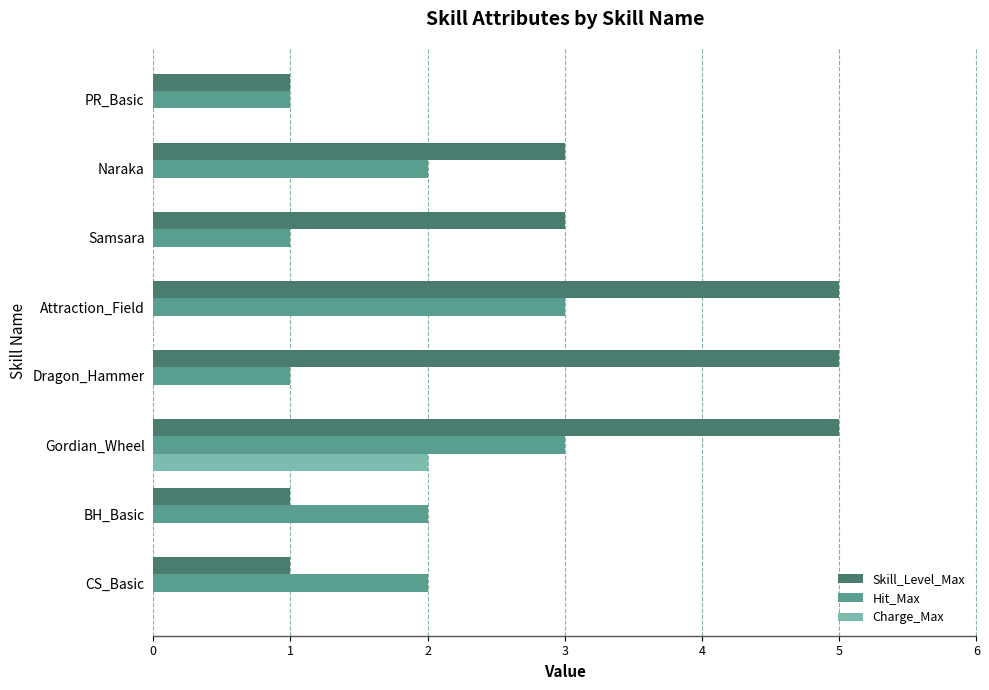

What is the sum of the Skill_Level_Max values at Attraction_Field and PR_Basic?

6